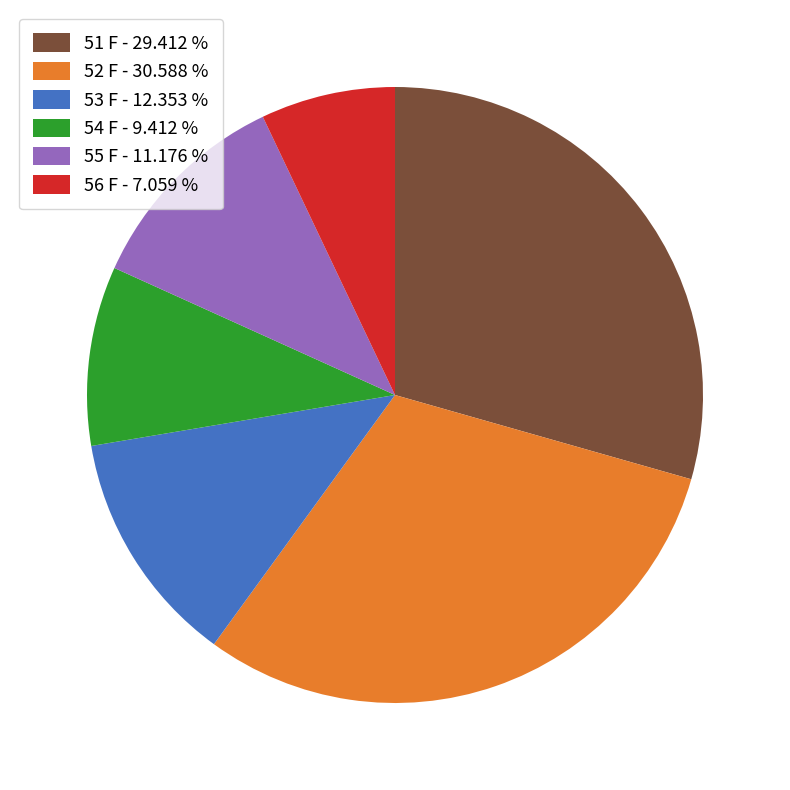

Is the sum of 54 F - 9.412 % and 55 F - 11.176 % greater than half?

No